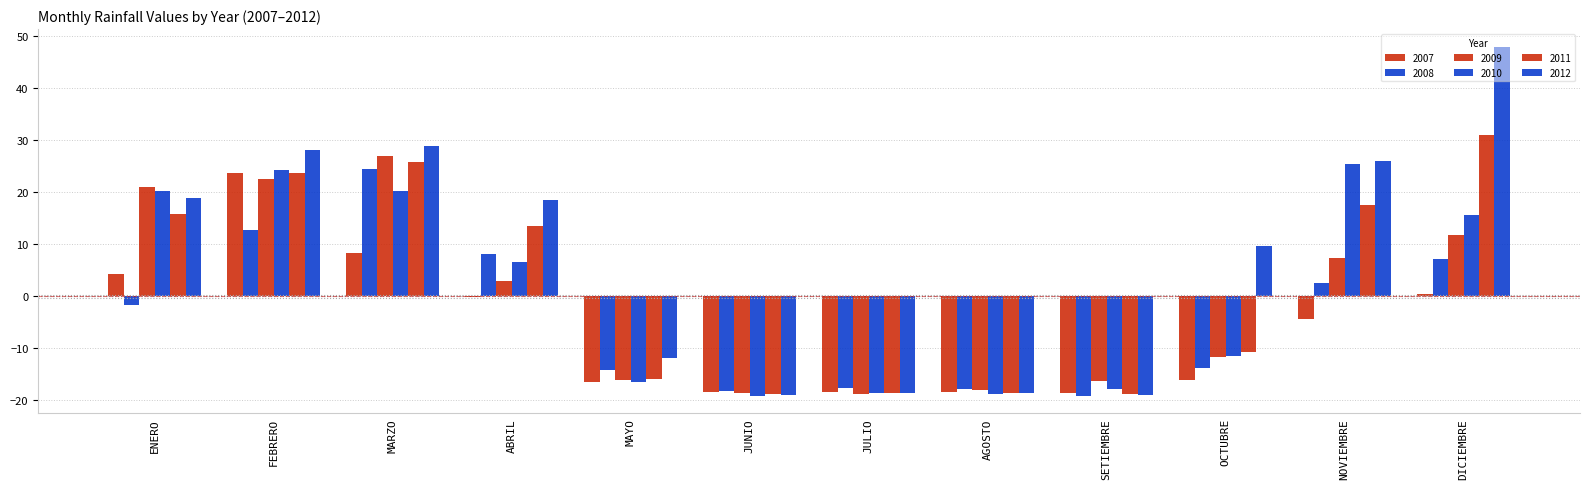

What is the label of the 8th bar from the right?

MAYO